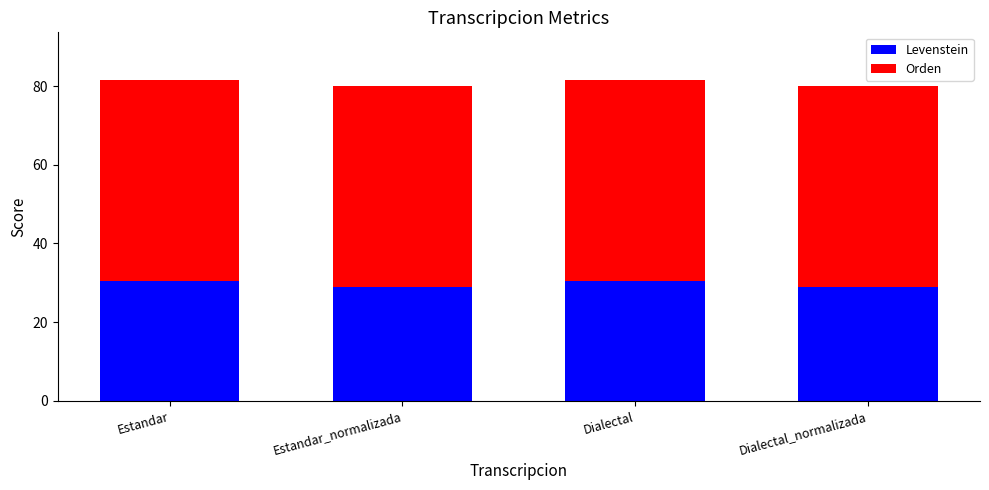

What value does the Levenstein series have at Estandar?

30.4